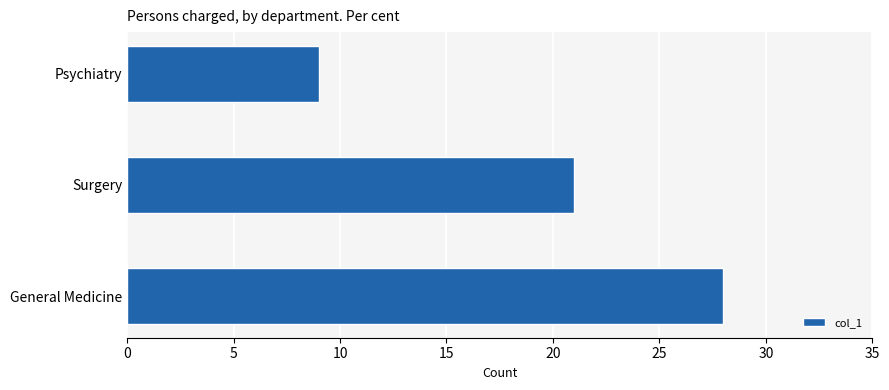

Reading bottom to top, extract all data points from this chart.

General Medicine=28	Surgery=21	Psychiatry=9